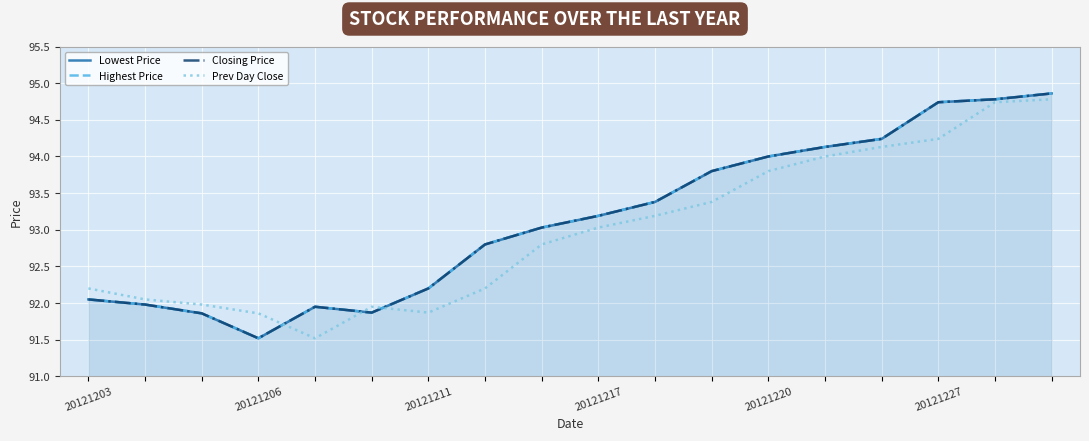

At which category is the sum across all series the highest?

17